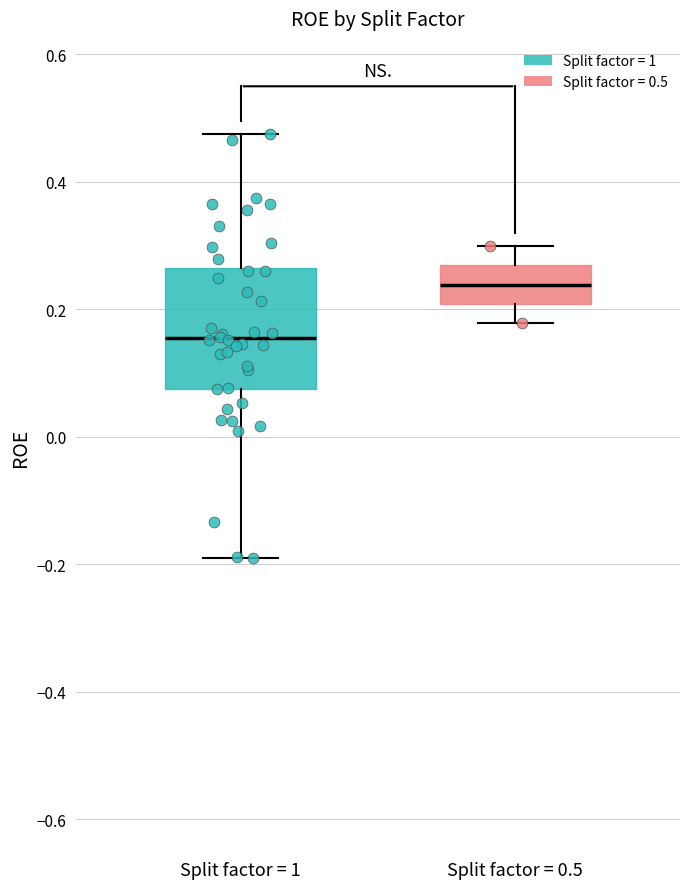

Which box is the tallest, from its lower edge to its upper edge?

Split factor = 1